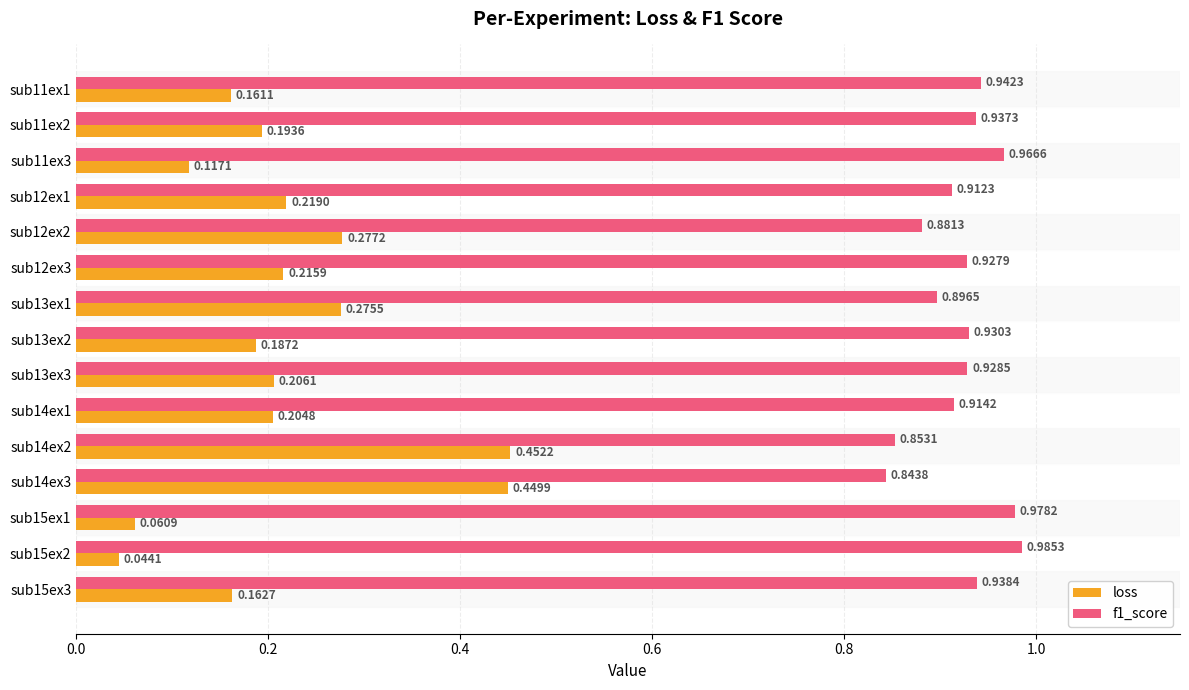

Which label corresponds to the smallest value in the chart?

sub15ex2